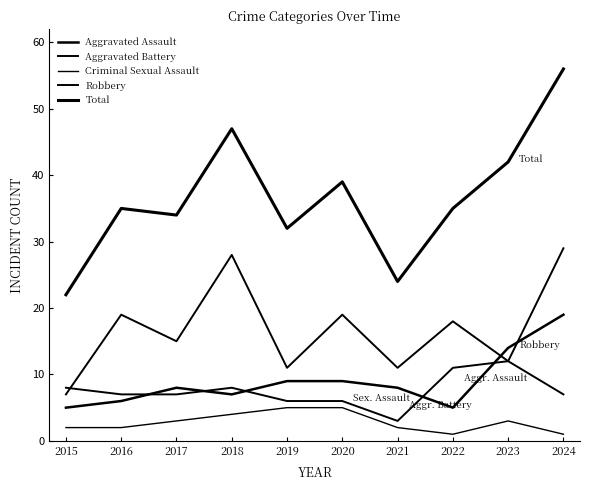

Reading left to right, extract all data points from this chart.

Aggravated Assault: 5	6	8	7	9	9	8	5	14	19
Aggravated Battery: 8	7	7	8	6	6	3	11	12	7
Criminal Sexual Assault: 2	2	3	4	5	5	2	1	3	1
Robbery: 7	19	15	28	11	19	11	18	12	29
Total: 22	35	34	47	32	39	24	35	42	56